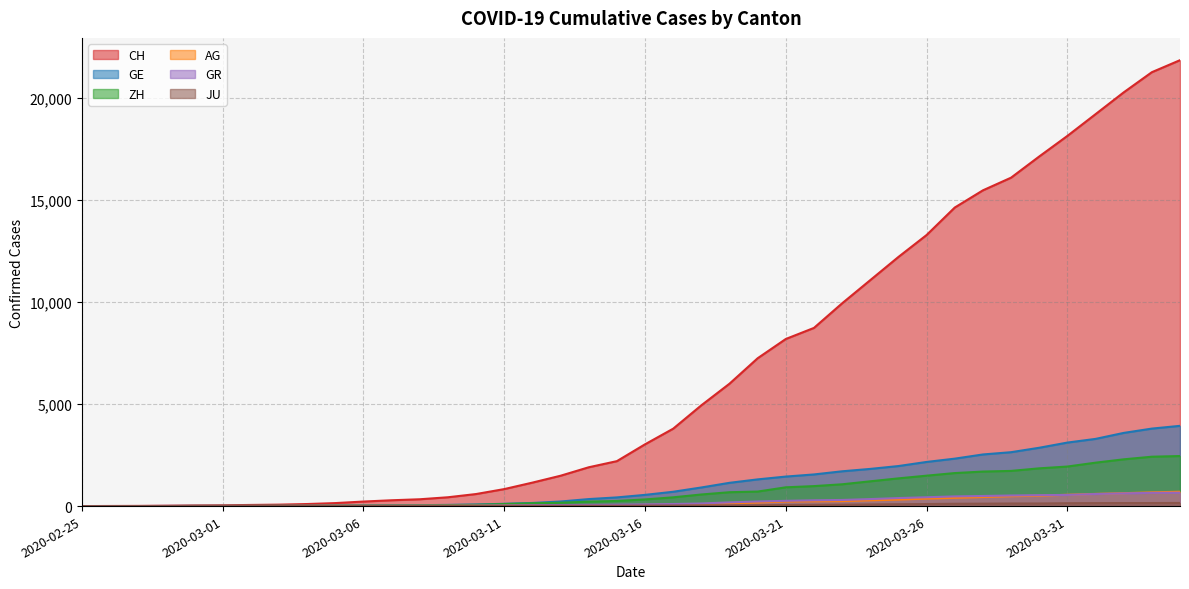

True or false: CH and ZH cross at least once.

False